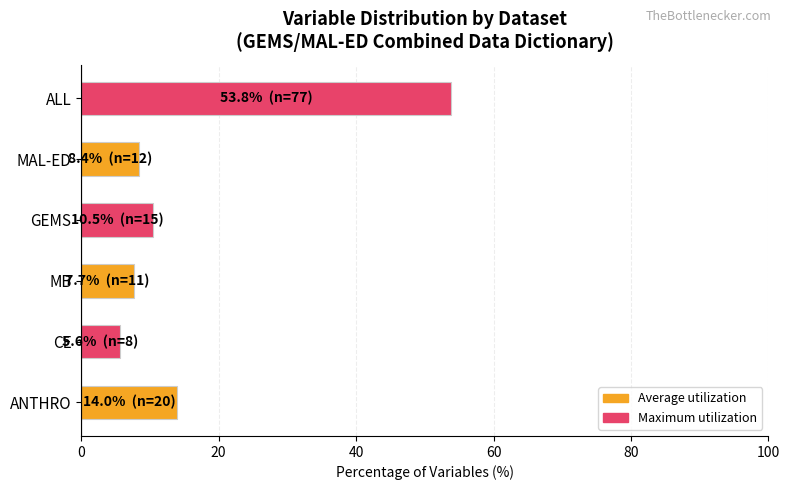

What is the ratio of the value at MB to the value at MAL-ED?

0.9